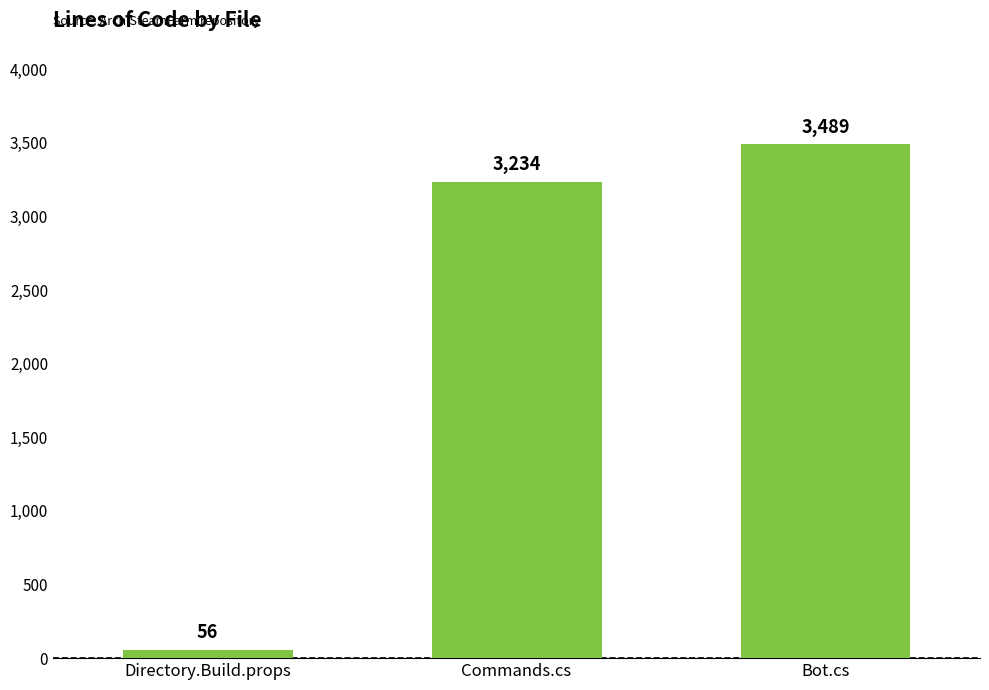

Rank the categories by value from highest to lowest.

Bot.cs, Commands.cs, Directory.Build.props